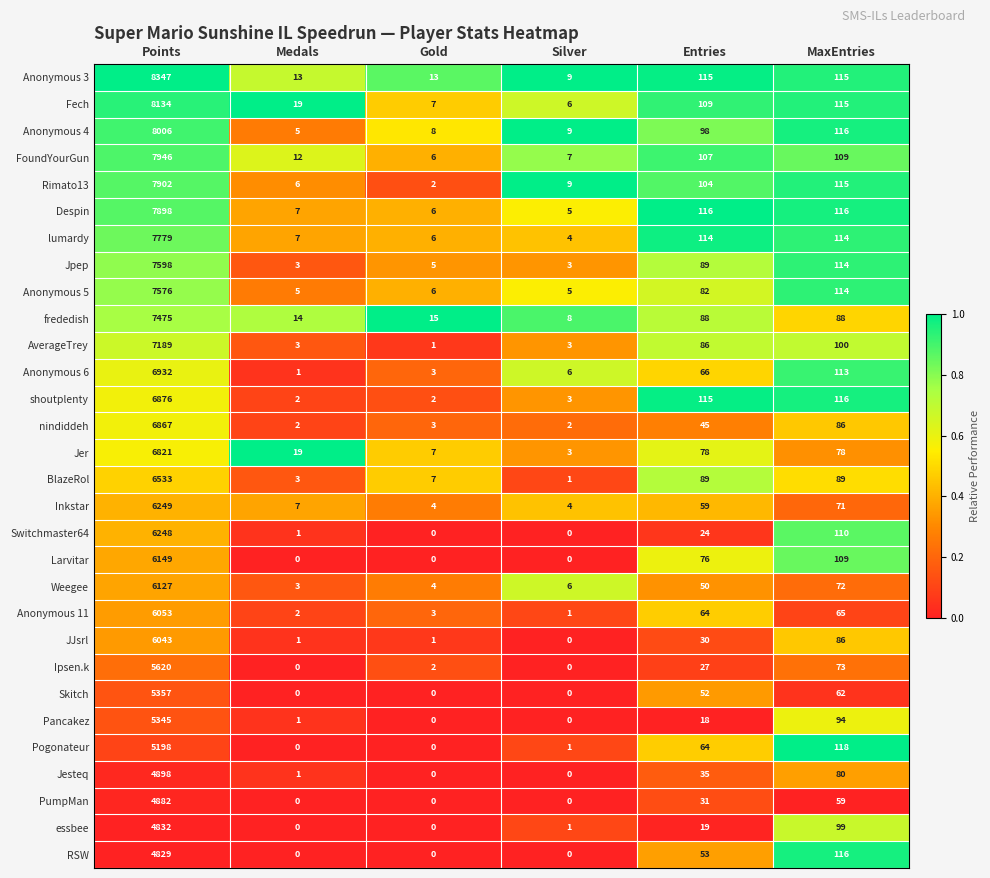

The value of Despin at MaxEntries is 116. True or false?

True